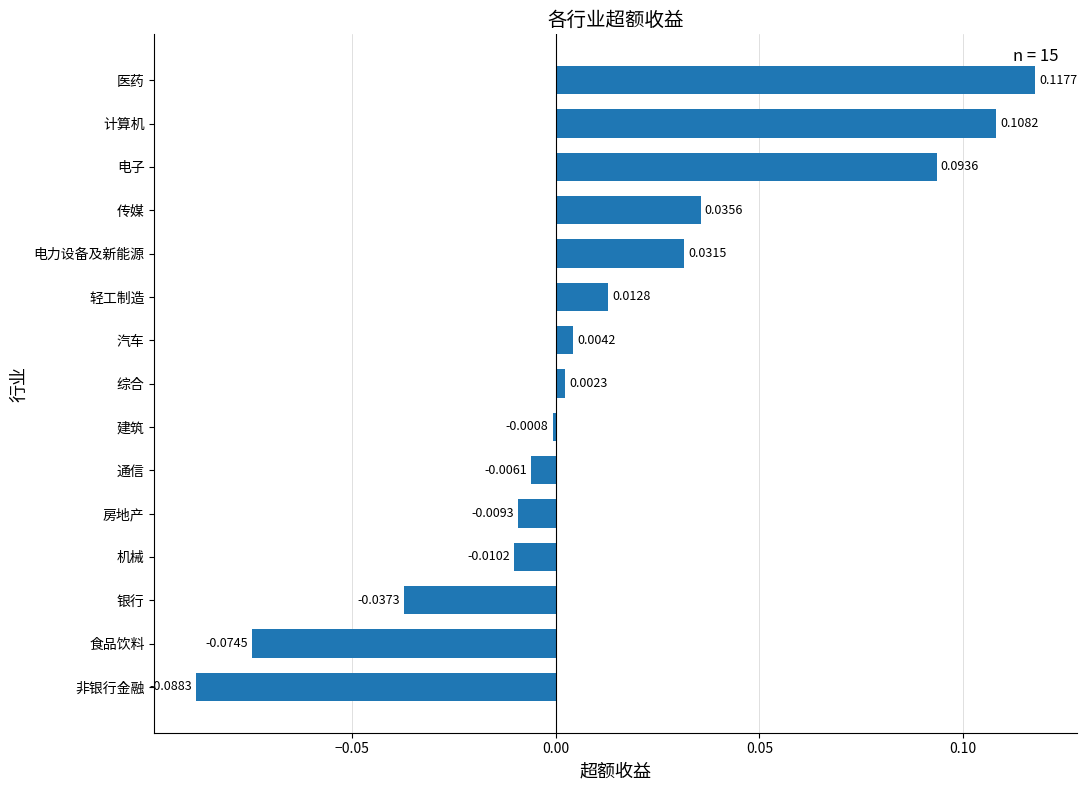

Rank the categories by value from lowest to highest.

非银行金融, 食品饮料, 银行, 机械, 房地产, 通信, 建筑, 综合, 汽车, 轻工制造, 电力设备及新能源, 传媒, 电子, 计算机, 医药